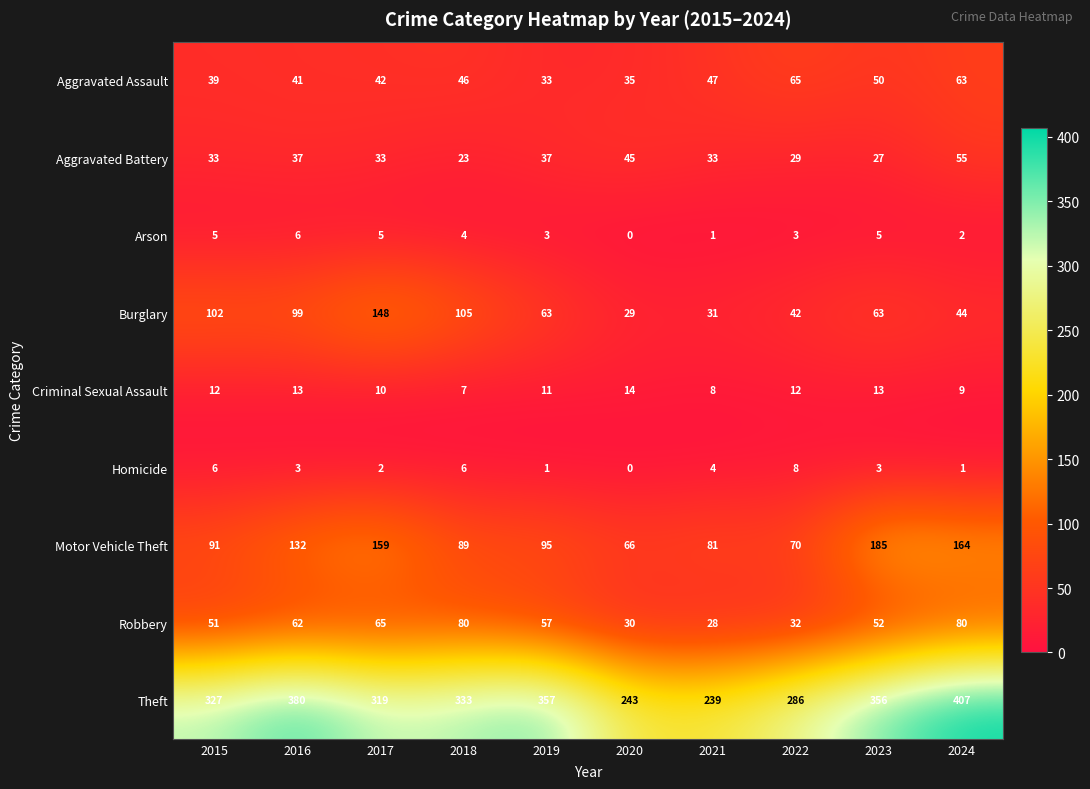

The Robbery series shows 51 at 2015. True or false?

True